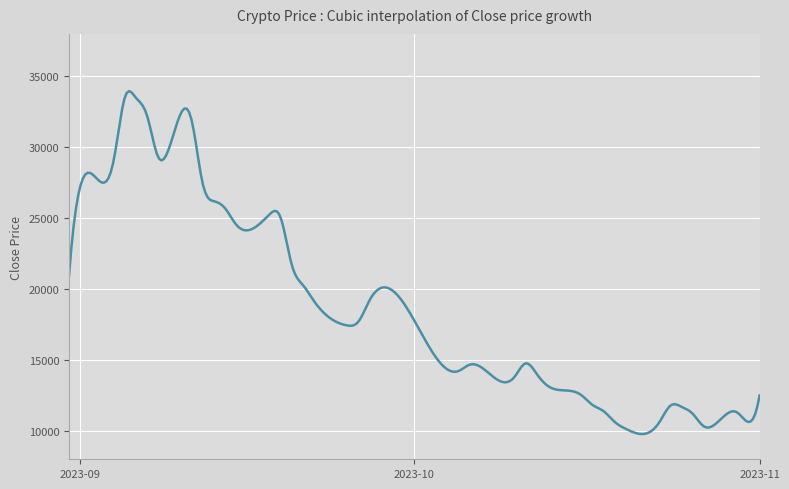

What is the difference between the maximum and minimum values?

24183.4